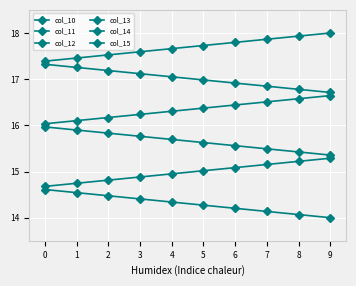

True or false: col_14 and col_13 cross at least once.

False